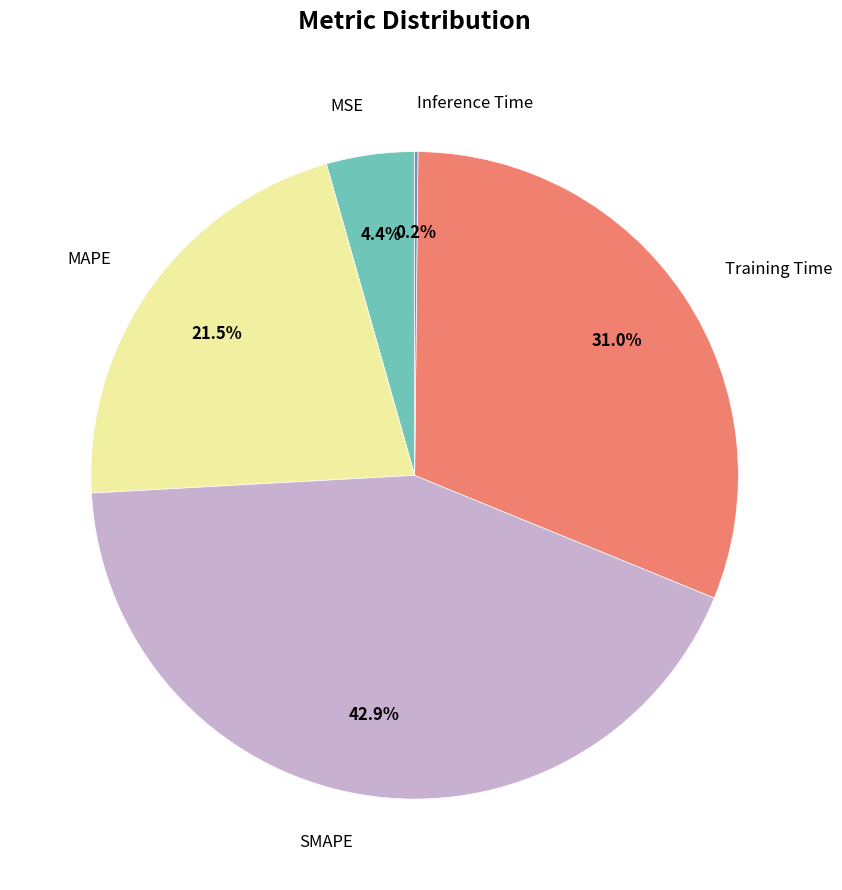

Which slice is the largest?

SMAPE